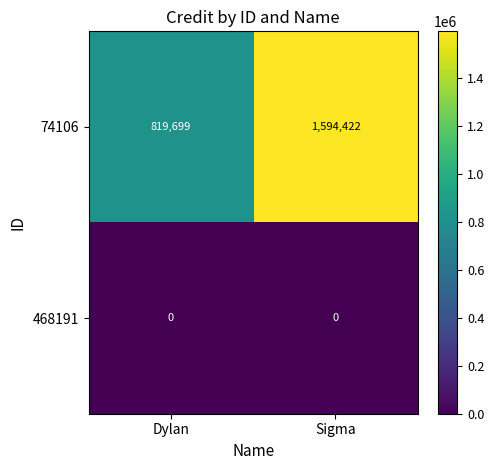

At which label is 74106 closest to 1207060?

Dylan